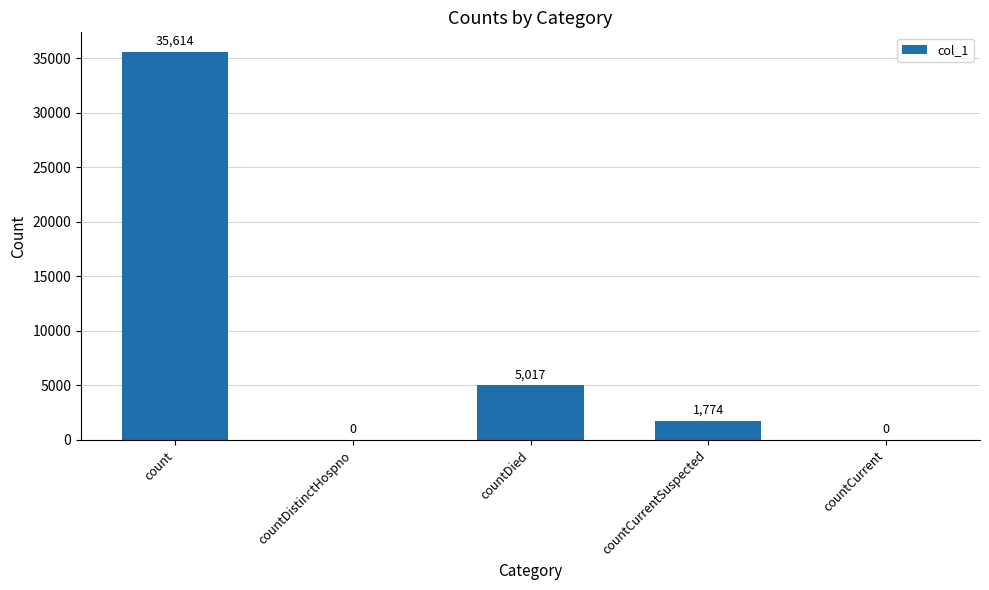

What is the average value?

8481